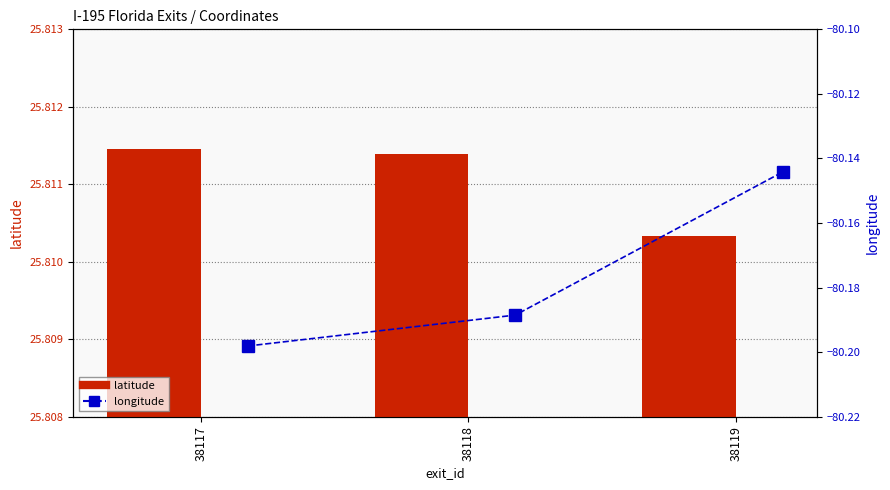

The longitude series shows -80.1 at 38119. True or false?

True